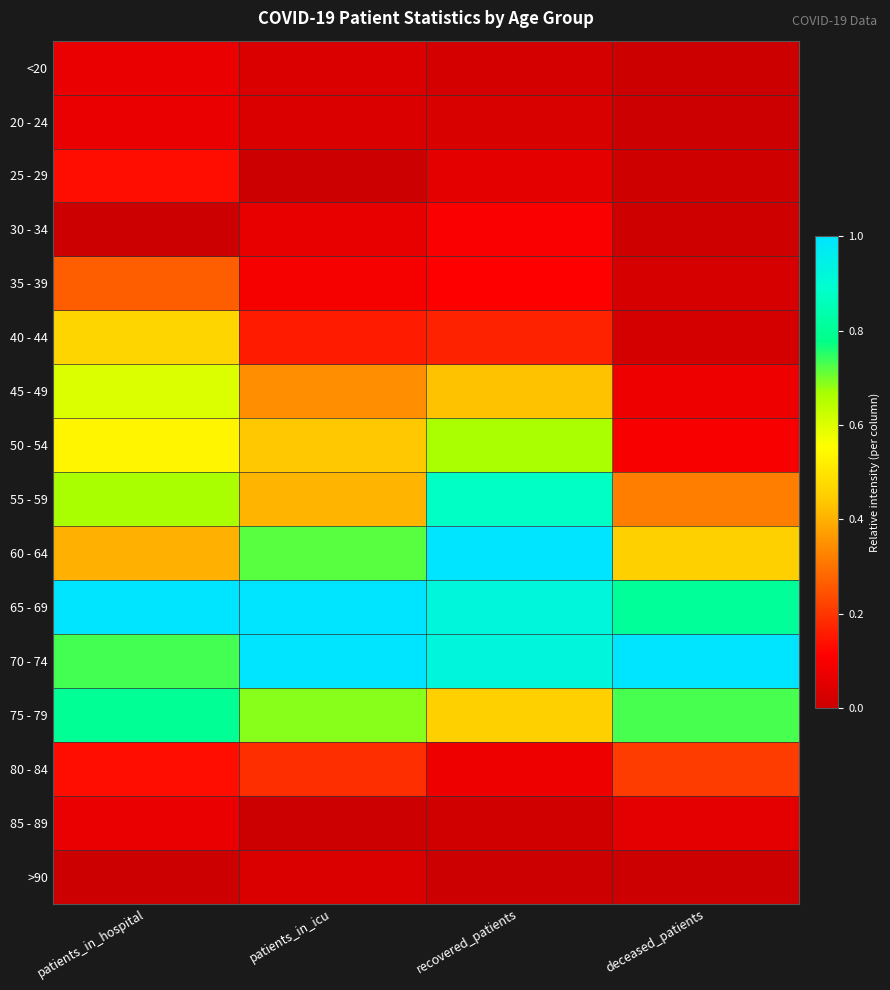

At deceased_patients, list the series in order from largest to smallest.

70 - 74, 65 - 69, 75 - 79, 60 - 64, 55 - 59, 80 - 84, 50 - 54, 45 - 49, 85 - 89, 35 - 39, 40 - 44, 25 - 29, 30 - 34, <20, 20 - 24, >90